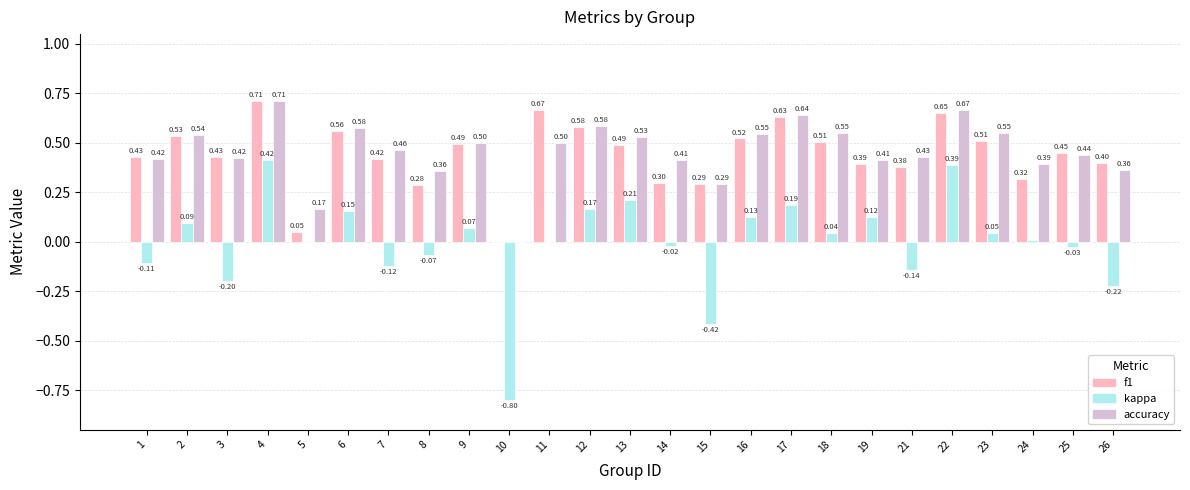

What is the sum of all accuracy values?

11.5